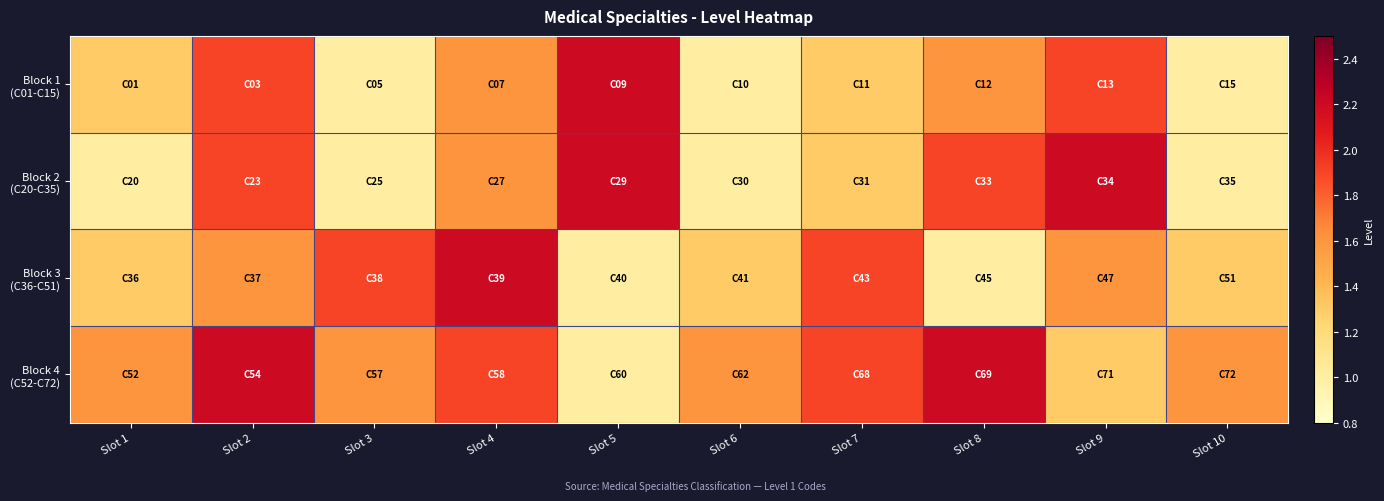

Which series changed the most between Slot 3 and Slot 6?

Block 3 (C36-C51)